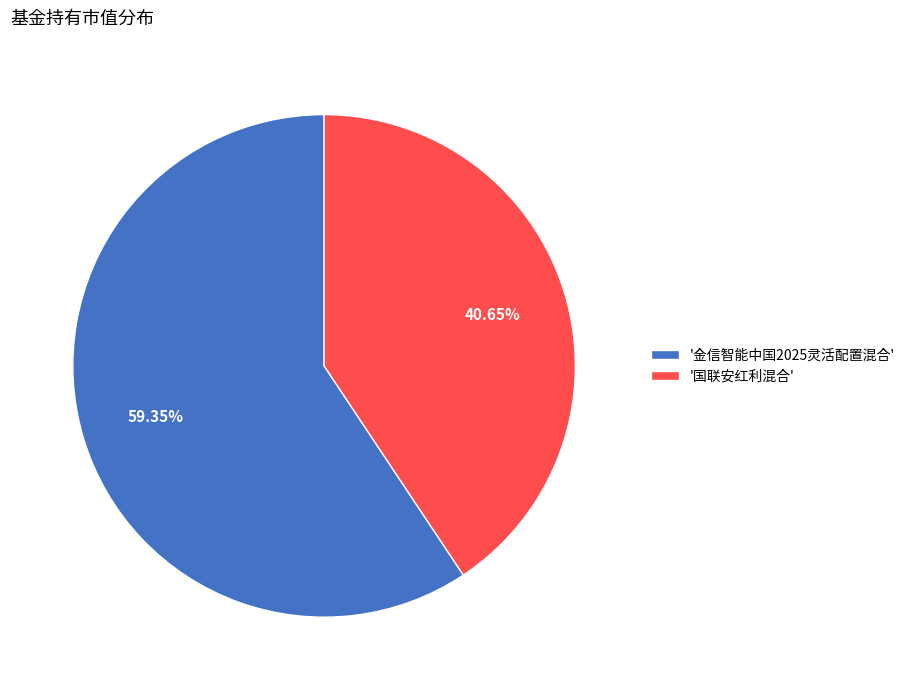

Is the sum of '国联安红利混合' and '金信智能中国2025灵活配置混合' greater than half?

Yes